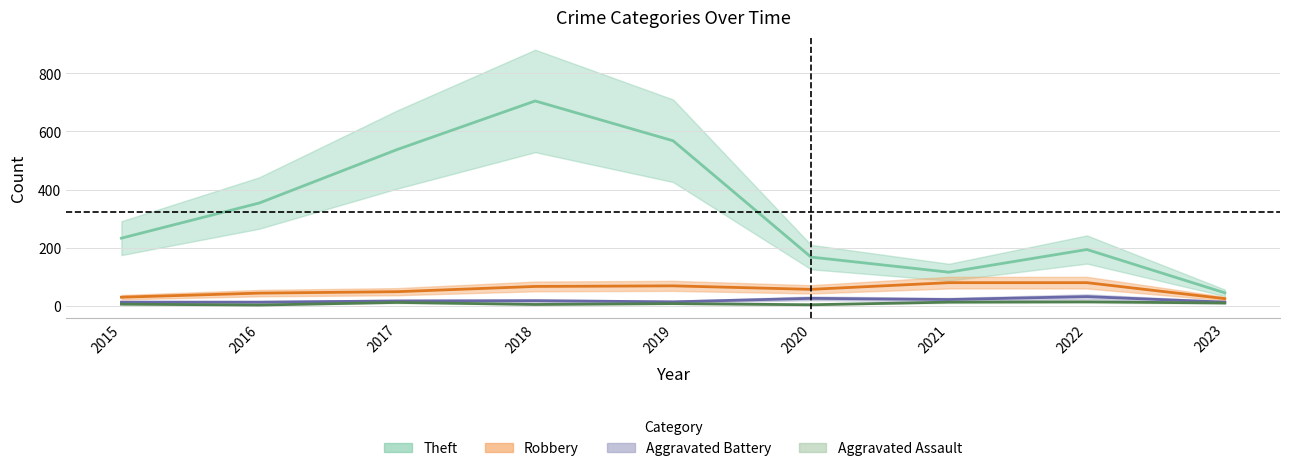

What is the total value across all series at 2020?

255